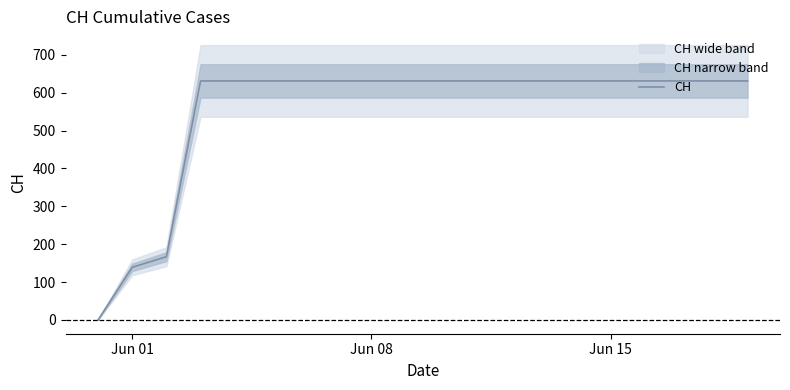

The chart shows a value of 108 at Jun 15. True or false?

False